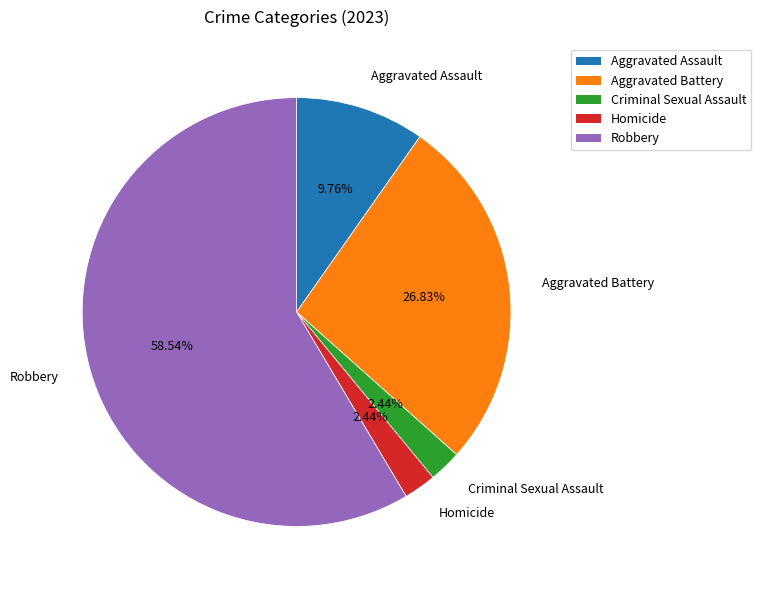

Which category has the biggest portion of the pie?

Robbery